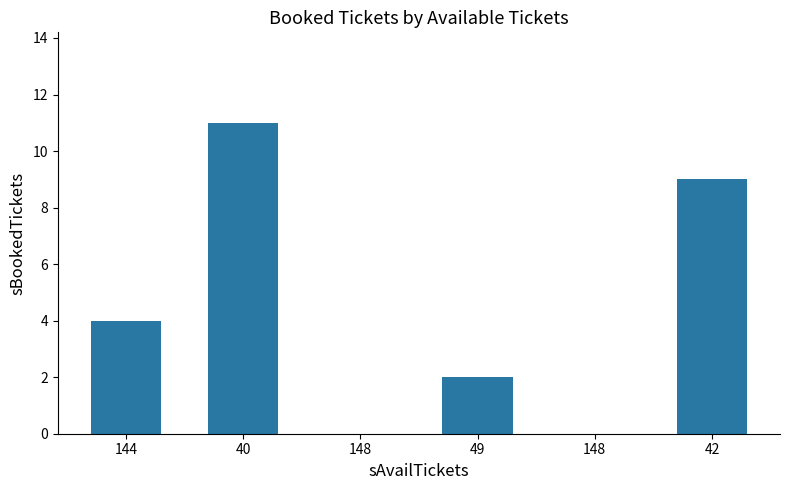

The chart shows a value of 2 at 49. True or false?

True